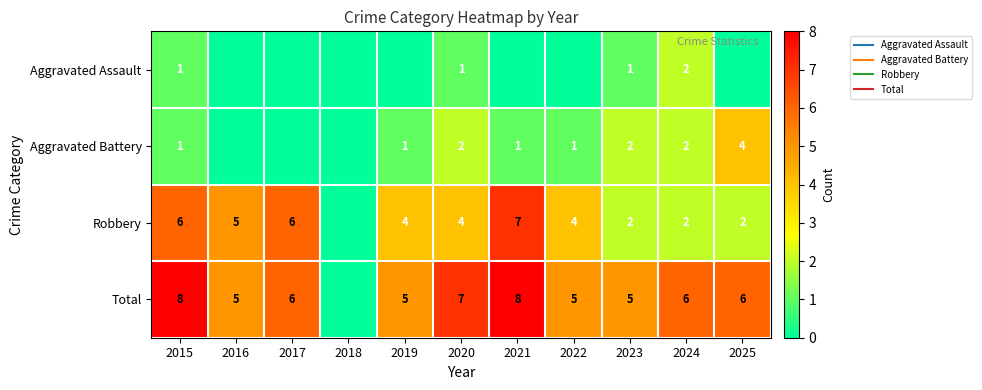

The value of Total at 2022 is 5. True or false?

True